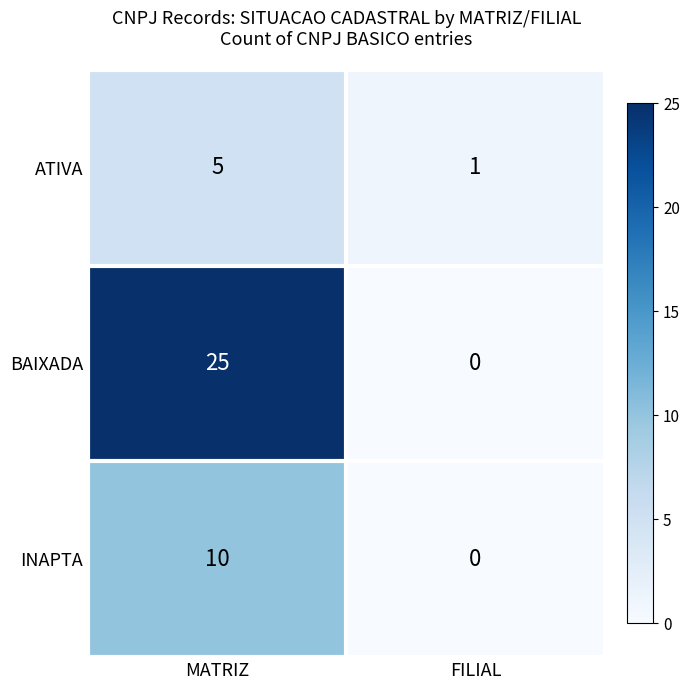

What is the maximum value shown in the chart?

25